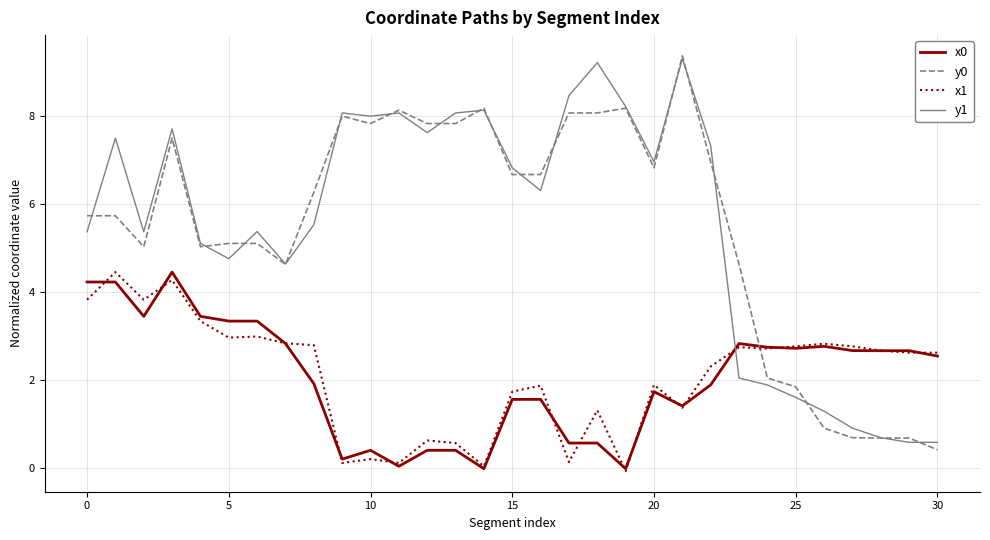

After their last crossing, which series has the higher values: y0 or x1?

x1